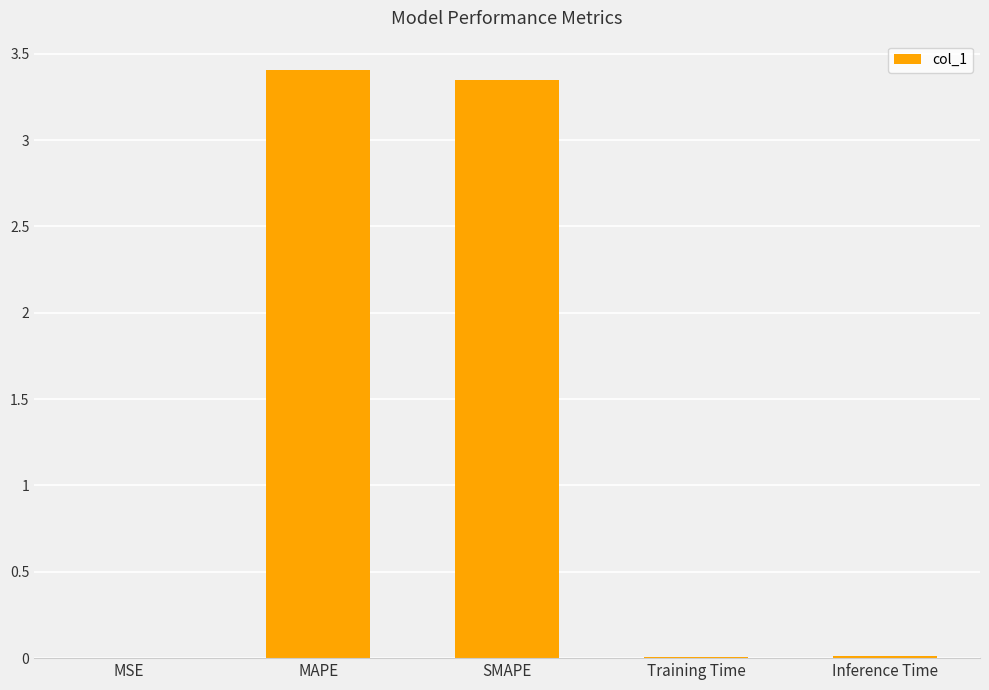

What is the sum of all values?

6.8